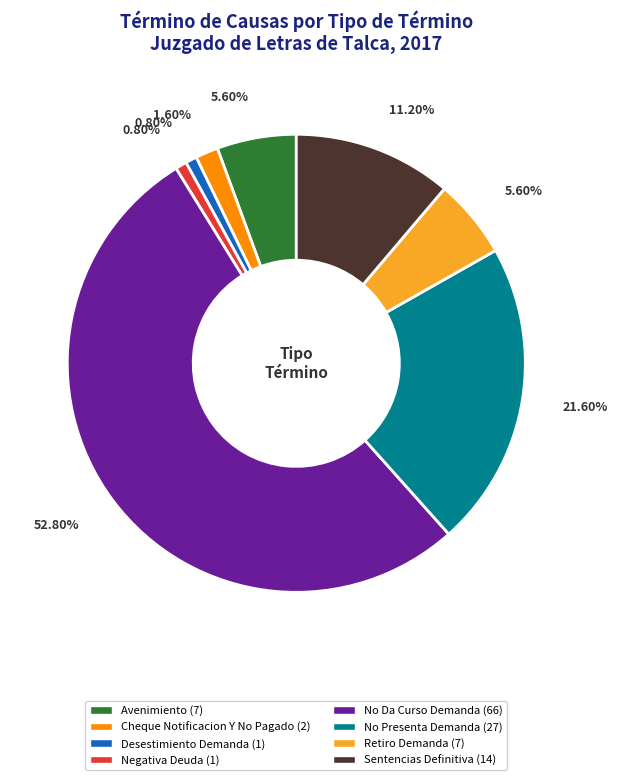

Which slice is the largest?

No Da Curso Demanda